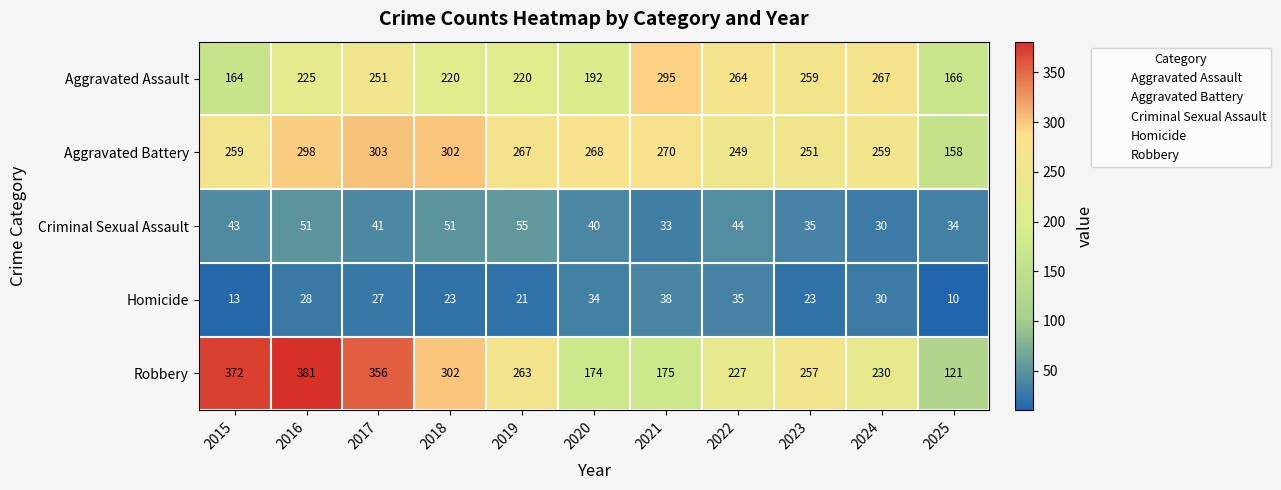

Is it true that Aggravated Assault equals 373 at 2023?

False